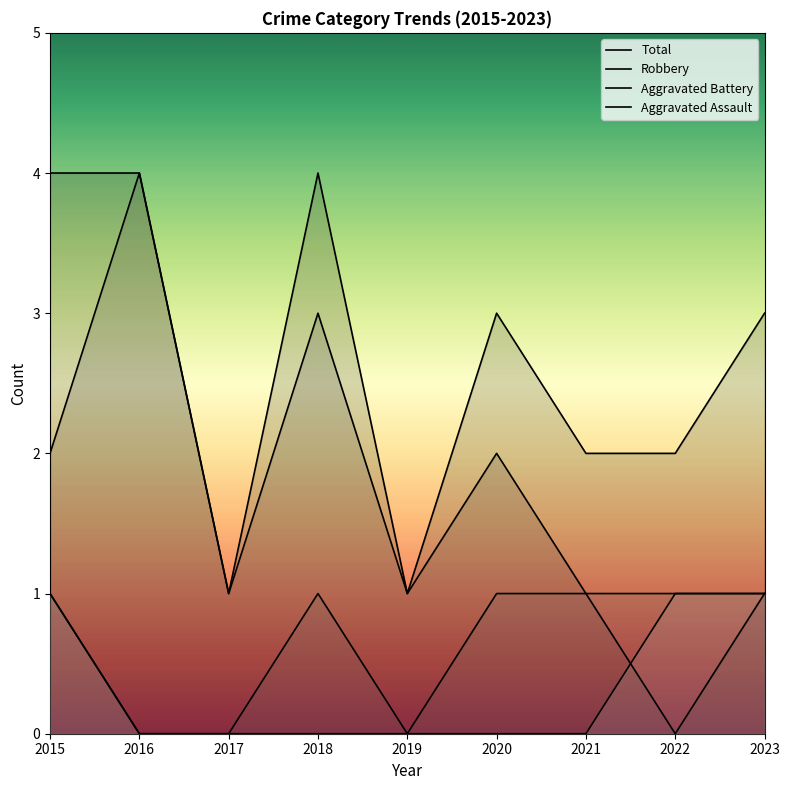

True or false: Robbery has more than 2 points higher than both neighbors.

True